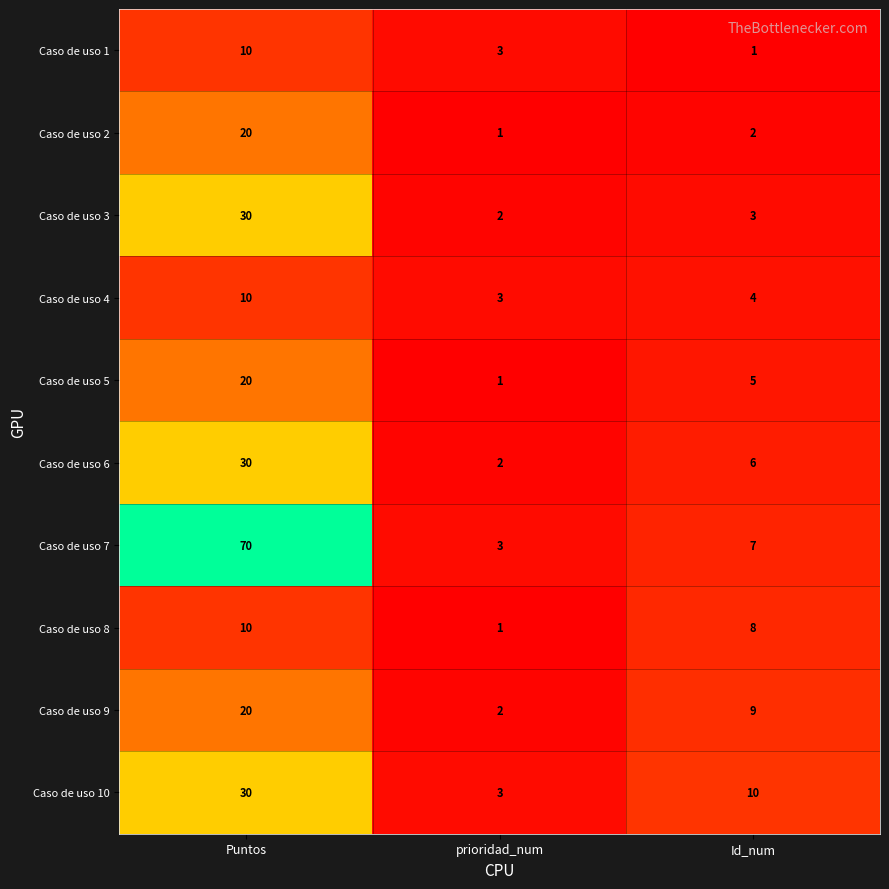

Which category has the lowest value in the Caso de uso 1 series?

Id_num